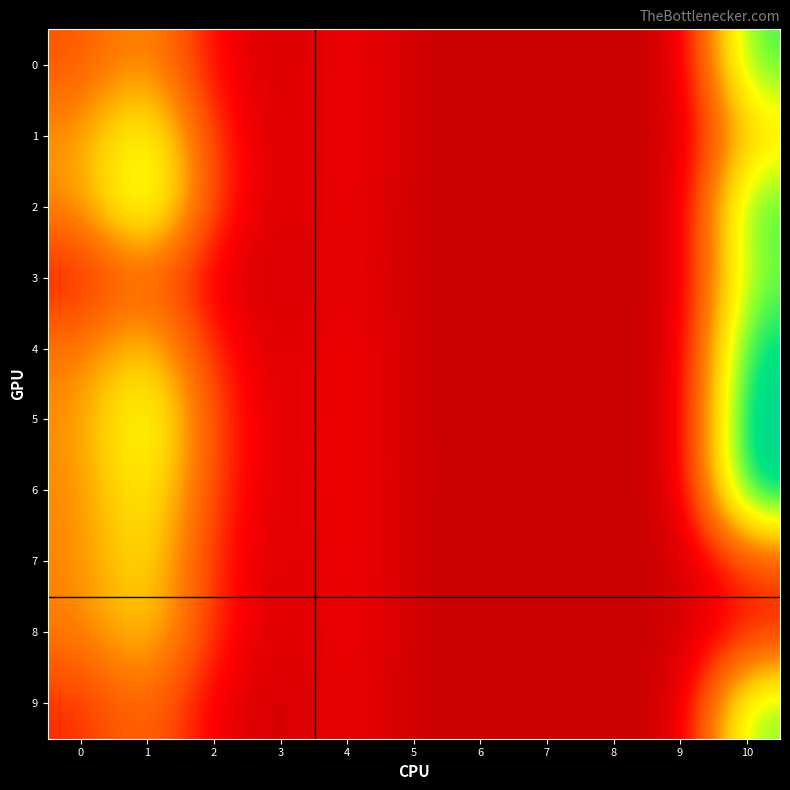

Reading right to left, transcribe all the data shown in this chart.

0: 10=0.1	9=0.0	8=0.0	7=0.0	6=0.0	5=0.0	4=0.0	3=0.0	2=0.0	1=0.0	0=0.0
1: 10=0.0	9=0.0	8=0.0	7=0.0	6=0.0	5=0.0	4=0.0	3=0.0	2=0.0	1=0.0	0=0.0
2: 10=0.1	9=0.0	8=0.0	7=0.0	6=0.0	5=0.0	4=0.0	3=0.0	2=0.0	1=0.0	0=0.0
3: 10=0.0	9=0.0	8=0.0	7=0.0	6=0.0	5=0.0	4=0.0	3=0.0	2=0.0	1=0.0	0=0.0
4: 10=0.1	9=0.0	8=0.0	7=0.0	6=0.0	5=0.0	4=0.0	3=0.0	2=0.0	1=0.0	0=0.0
5: 10=0.1	9=0.0	8=0.0	7=0.0	6=0.0	5=0.0	4=0.0	3=0.0	2=0.0	1=0.0	0=0.0
6: 10=0.1	9=0.0	8=0.0	7=0.0	6=0.0	5=0.0	4=0.0	3=0.0	2=0.0	1=0.0	0=0.0
7: 10=0.0	9=0.0	8=0.0	7=0.0	6=0.0	5=0.0	4=0.0	3=0.0	2=0.0	1=0.0	0=0.0
8: 10=0.0	9=0.0	8=0.0	7=0.0	6=0.0	5=0.0	4=0.0	3=0.0	2=0.0	1=0.0	0=0.0
9: 10=0.0	9=0.0	8=0.0	7=0.0	6=0.0	5=0.0	4=0.0	3=0.0	2=0.0	1=0.0	0=0.0